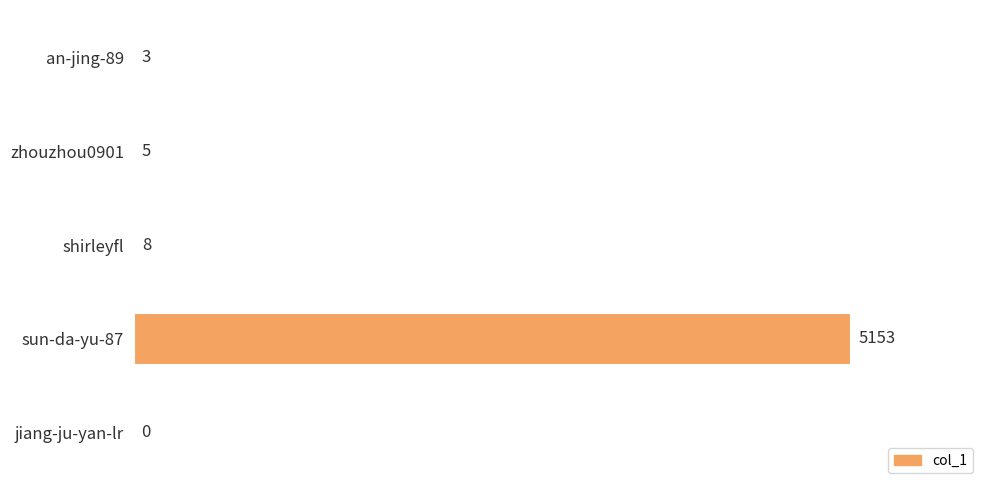

What is the sum of the values at jiang-ju-yan-lr and an-jing-89?

3